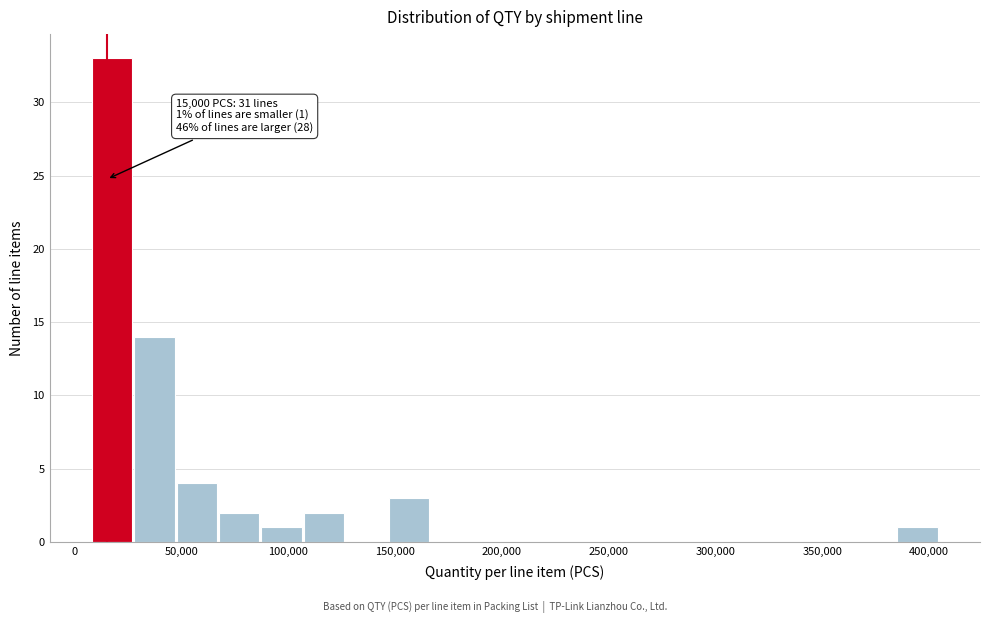

Around what value on the x-axis is the tallest bar? Give the approximate position of its centre, as read against the axis.

15000